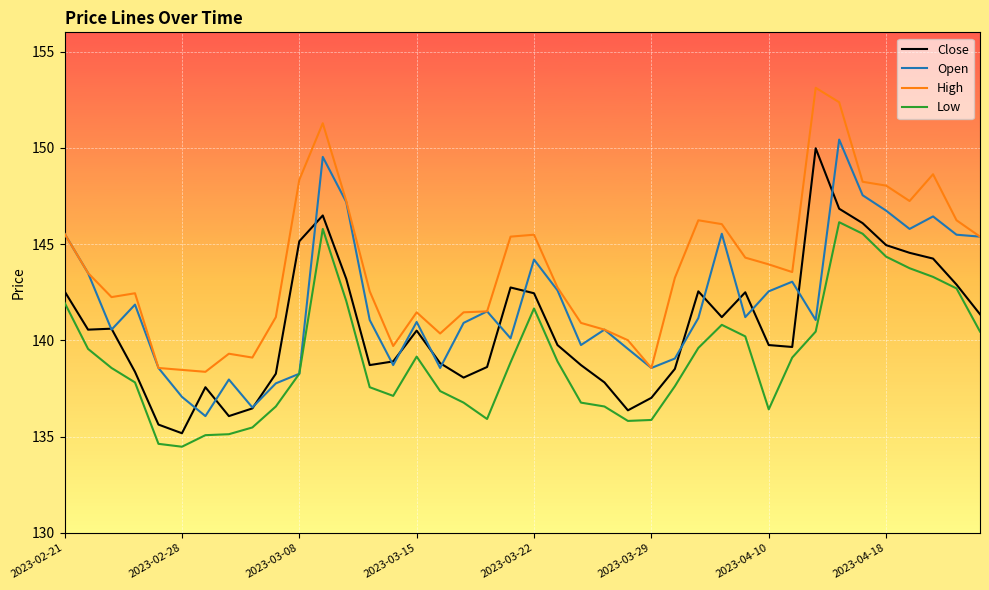

In Close, how many points are lower than both neighbors (excluding endpoints)?

8